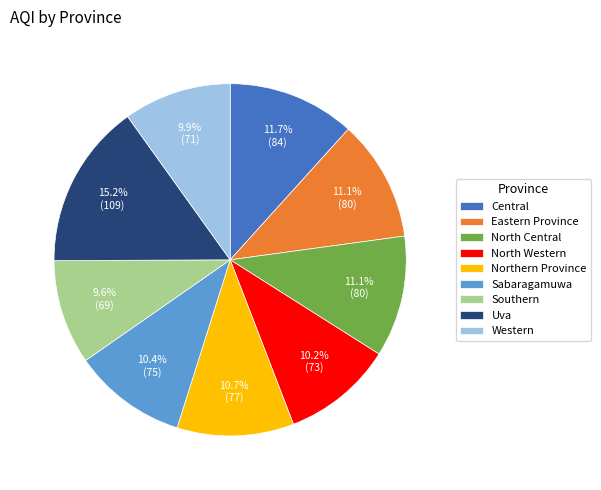

Approximately how many times larger is the value at Northern Province compared to Western?

1.1